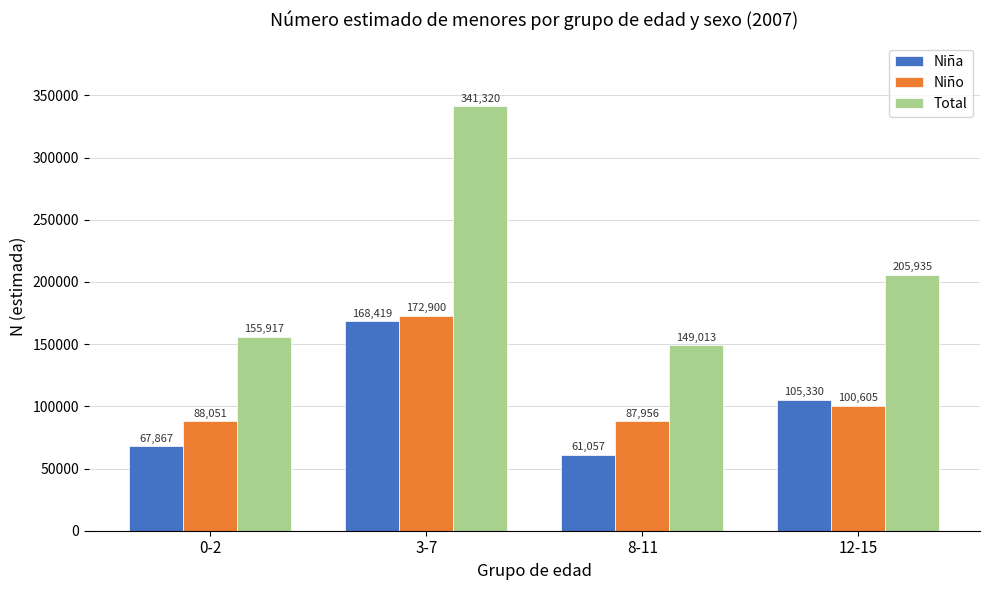

Reading left to right, list all the values displayed in this chart.

Niña: 0-2=67867	3-7=168419	8-11=61057	12-15=105330
Niño: 0-2=88051	3-7=172900	8-11=87956	12-15=100605
Total: 0-2=155917	3-7=341320	8-11=149013	12-15=205935